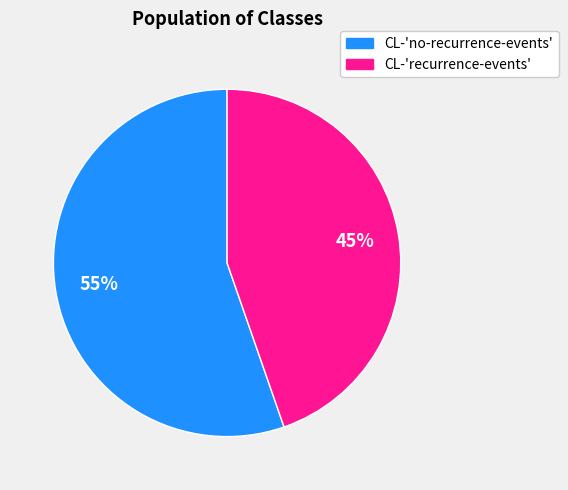

The CL-'no-recurrence-events' slice represents 67% of the pie. True or false?

False